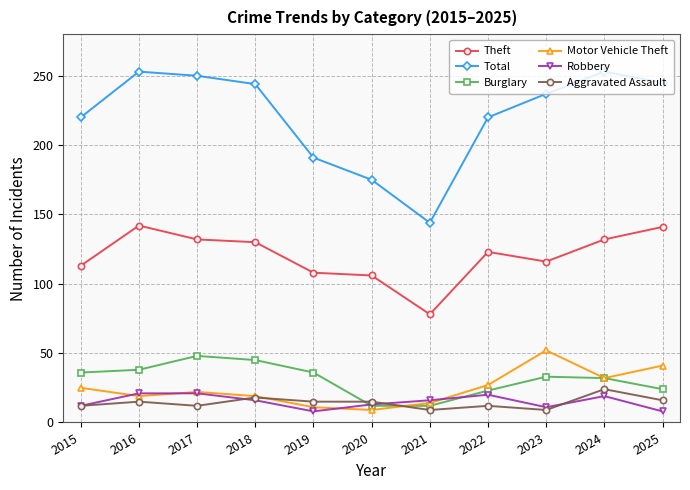

What is the spread (max minus min) of values at 2018?

228